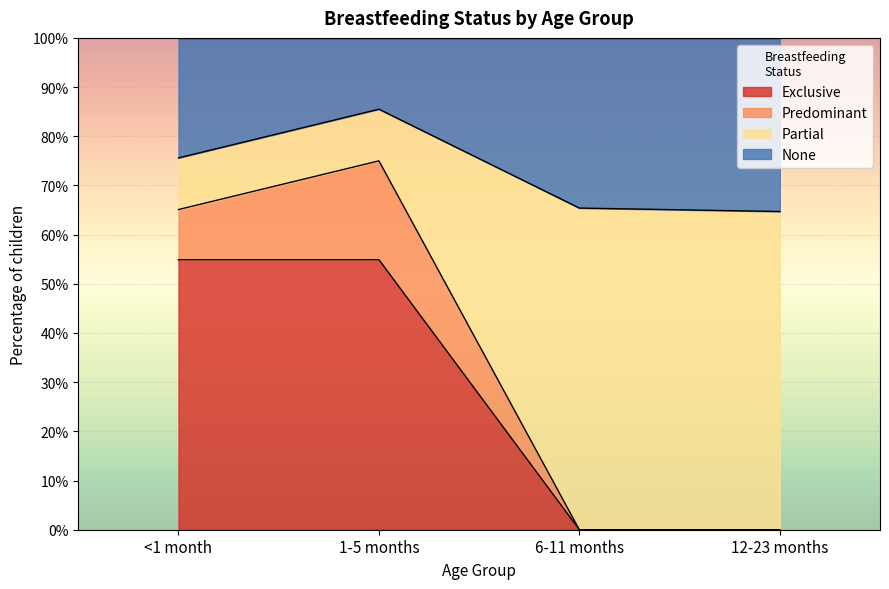

True or false: Exclusive and Predominant cross at least once.

False